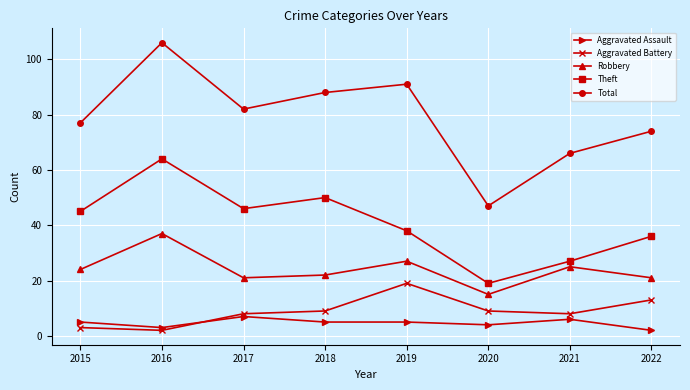

What is the minimum value shown in the chart?

2